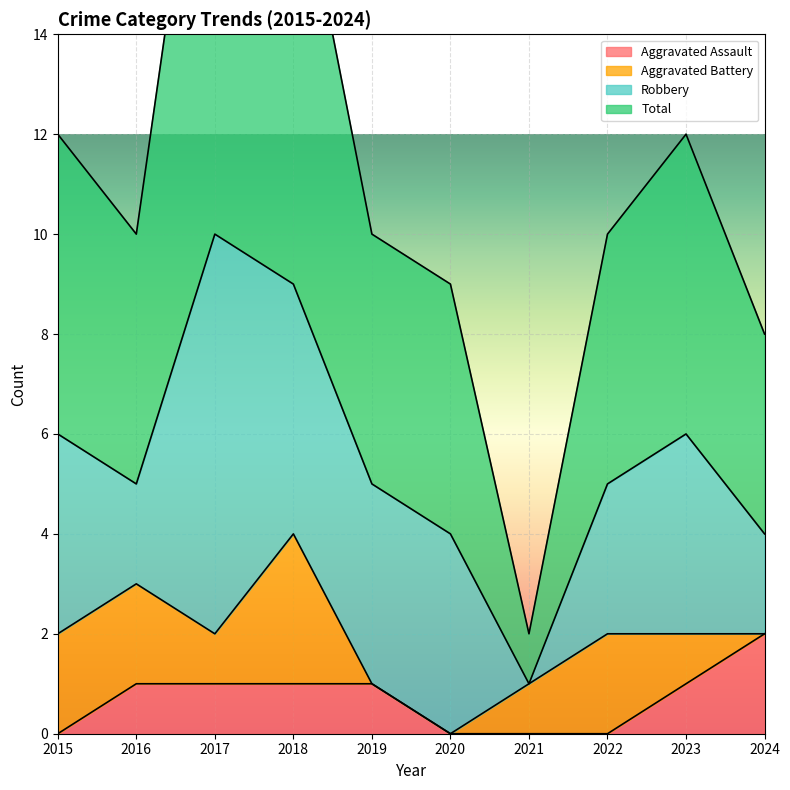

What is the difference between the maximum and minimum values in the Aggravated Assault series?

2